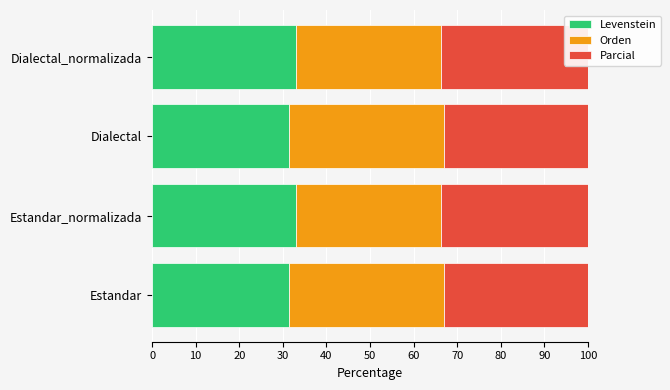

How many bars are there in each group?

3